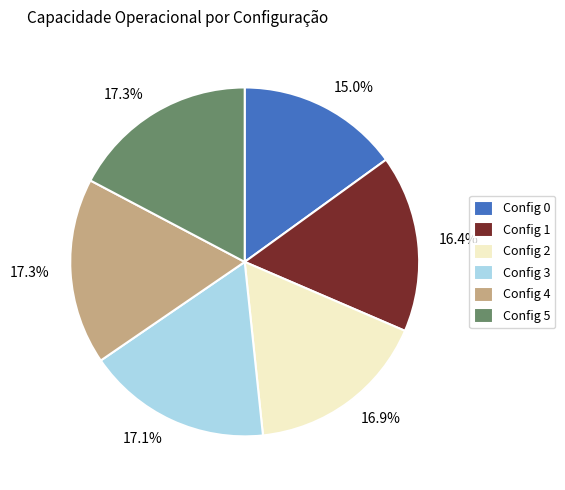

Is there any slice that represents more than half of the pie?

No